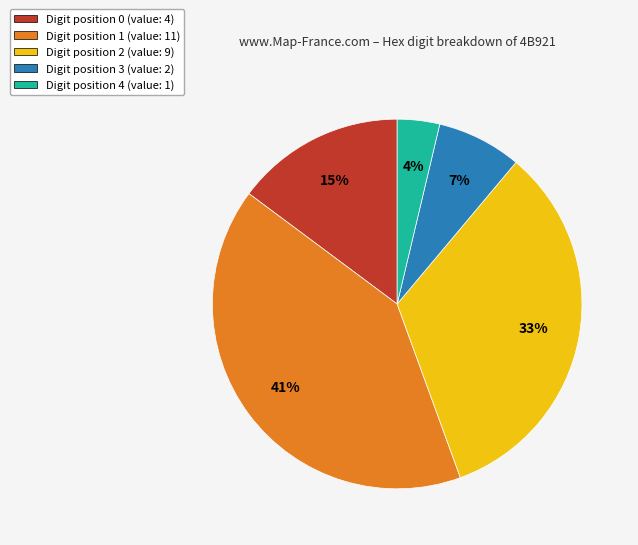

Rank the categories by value from highest to lowest.

Digit position 1 (value: 11), Digit position 2 (value: 9), Digit position 0 (value: 4), Digit position 3 (value: 2), Digit position 4 (value: 1)